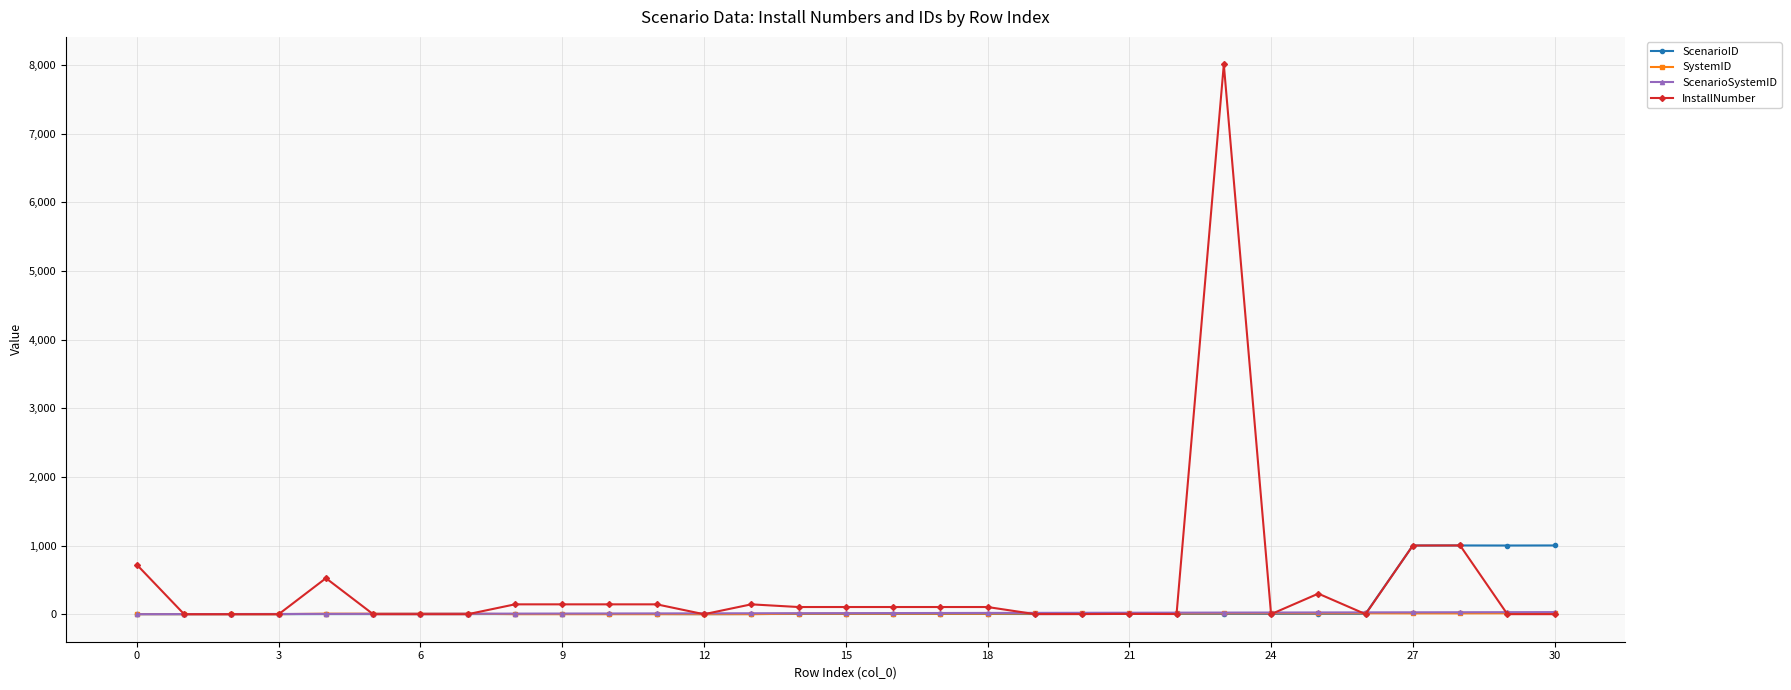

Which series has the largest range (max minus min)?

InstallNumber